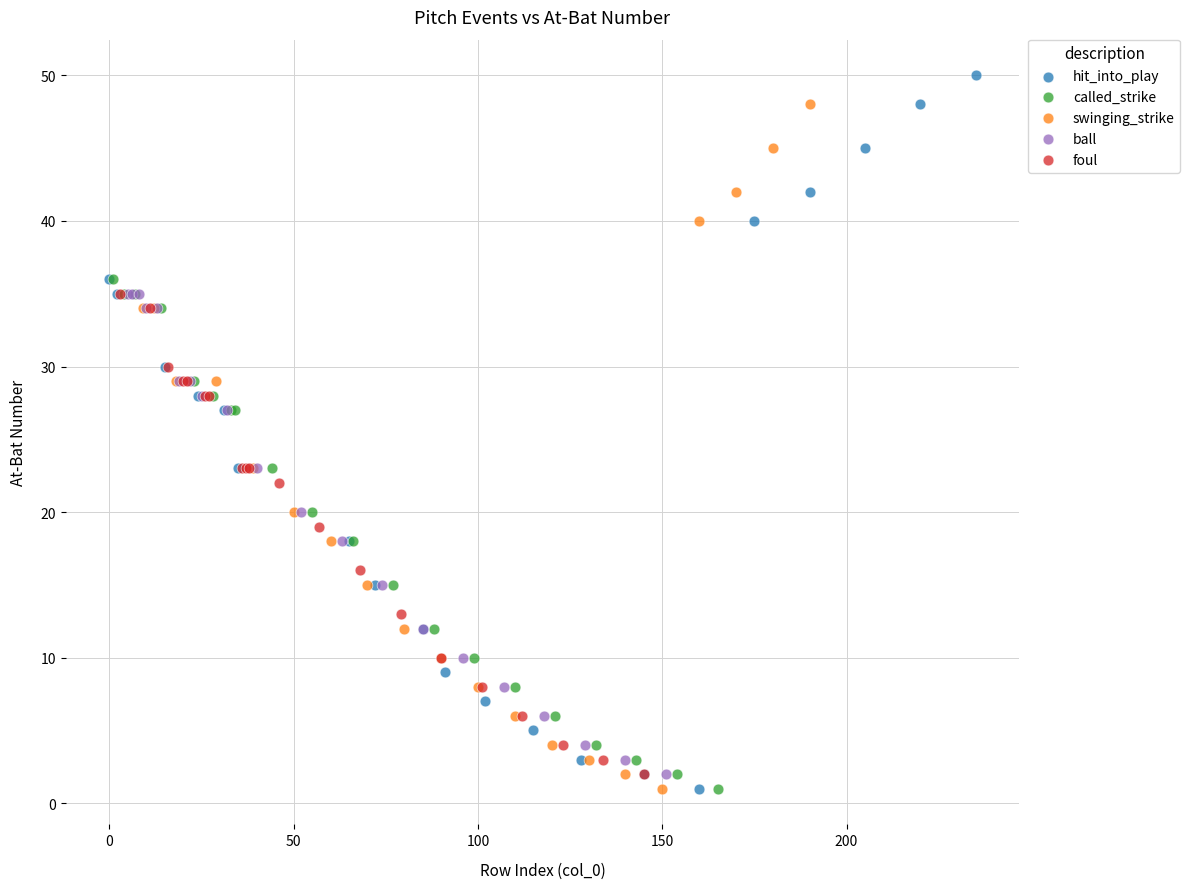

Which series has the largest Y range (max minus min)?

hit_into_play